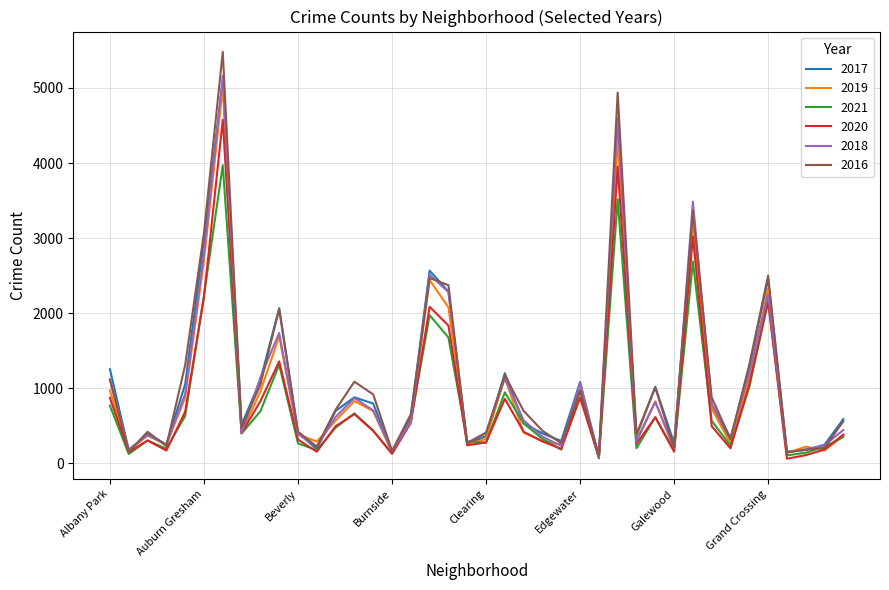

Which series has the largest range (max minus min)?

2016